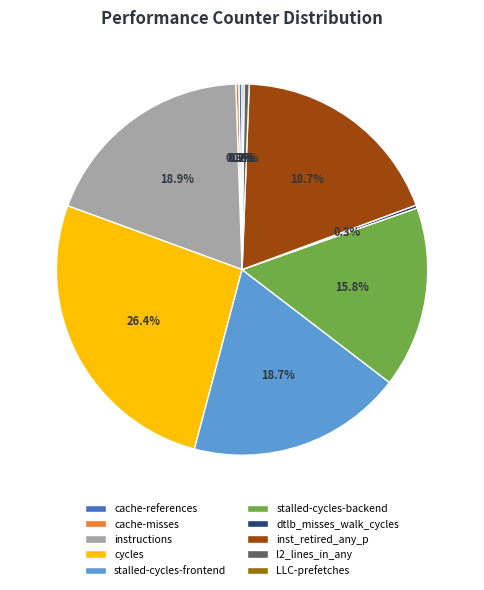

To the nearest percent, what is the combined percentage of inst_retired_any_p and instructions?

38%